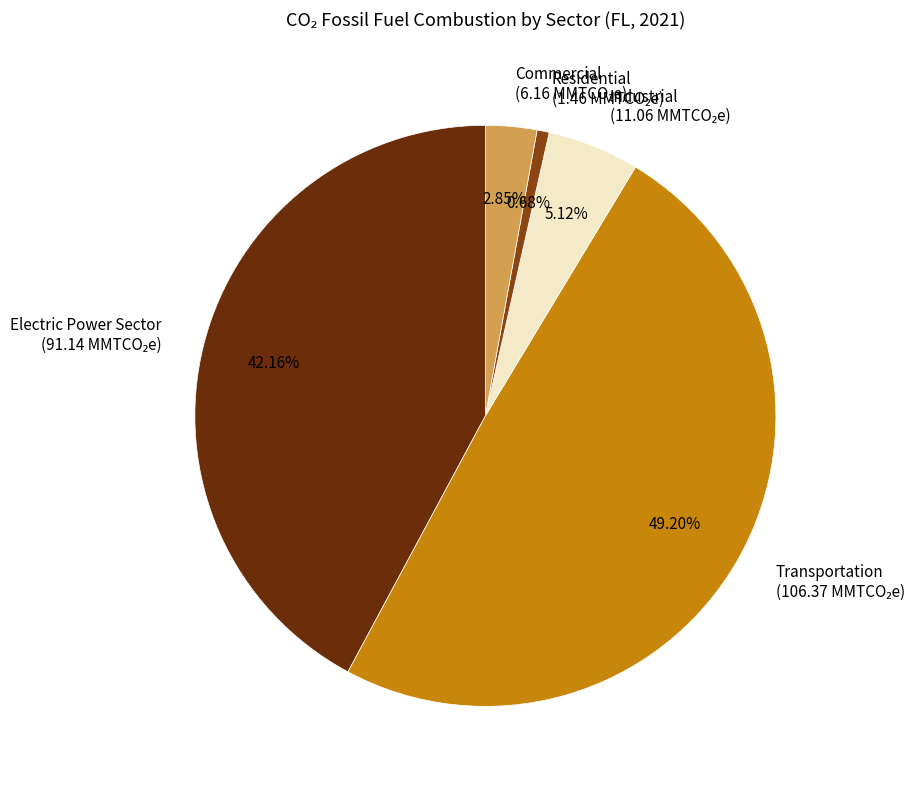

To the nearest percent, what portion does Commercial represent?

3%